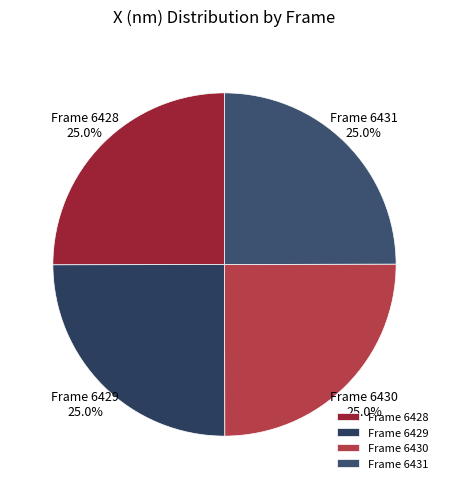

How many slices are in this pie chart?

4